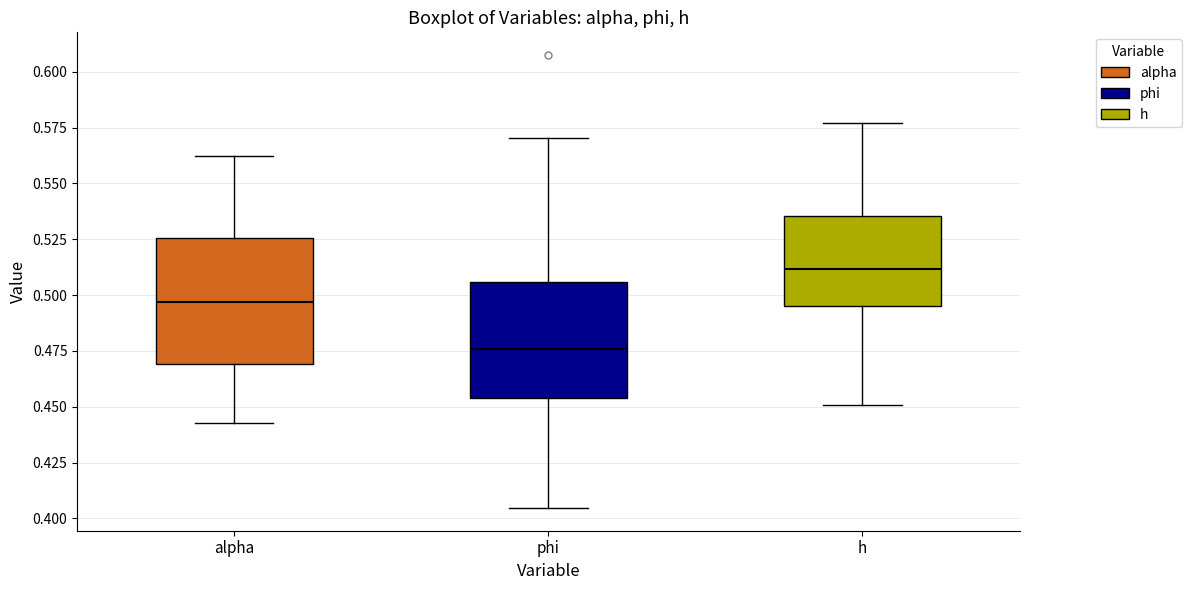

Which box has the lowest median line?

phi